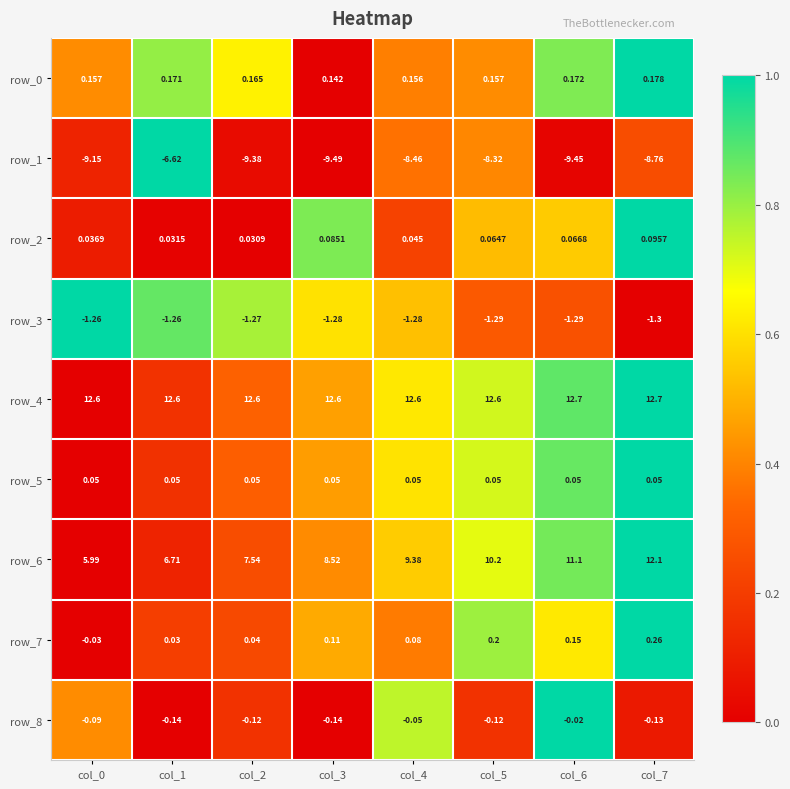

Is the value of row_7 at col_5 greater than the value of row_6 at col_5?

No